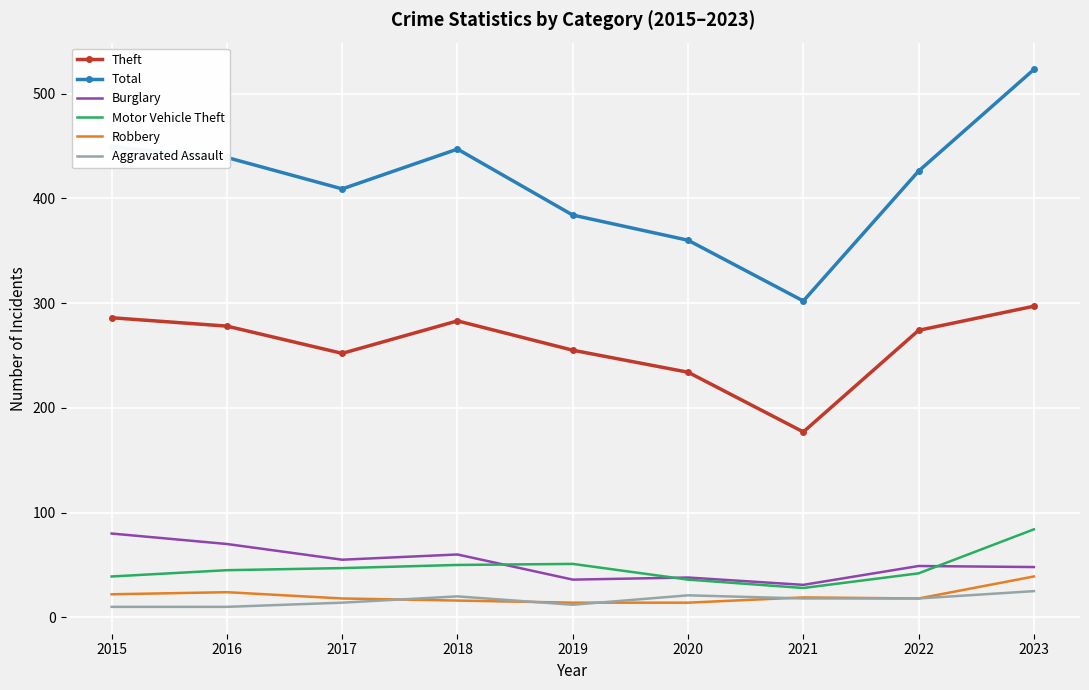

Which series has the largest range (max minus min)?

Total